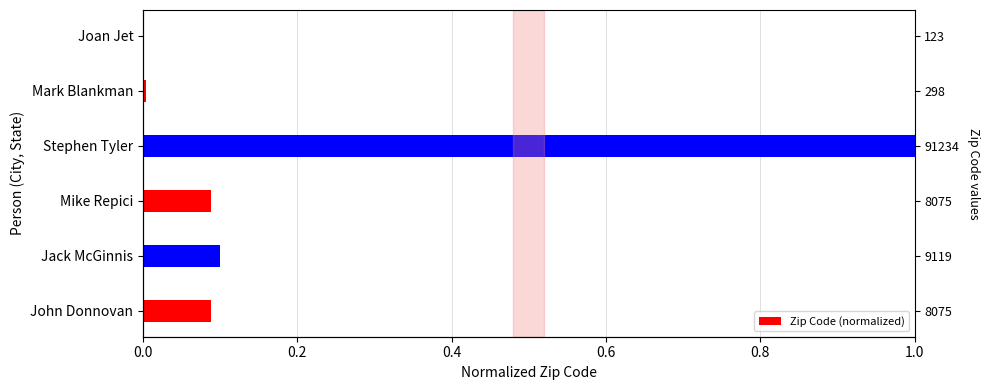

Does the chart contain any negative values?

No